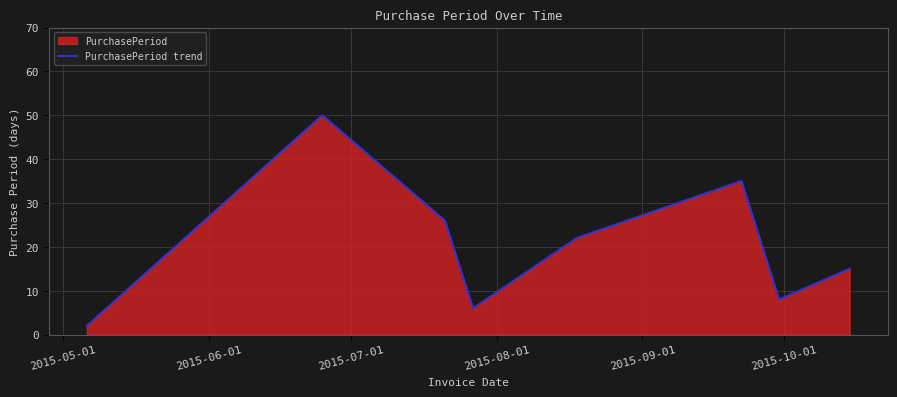

What is the greatest value displayed?

50